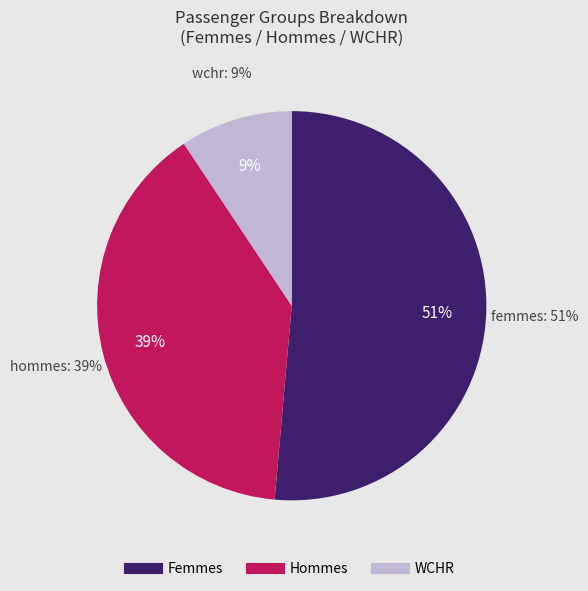

What is the largest slice in the pie chart?

Femmes